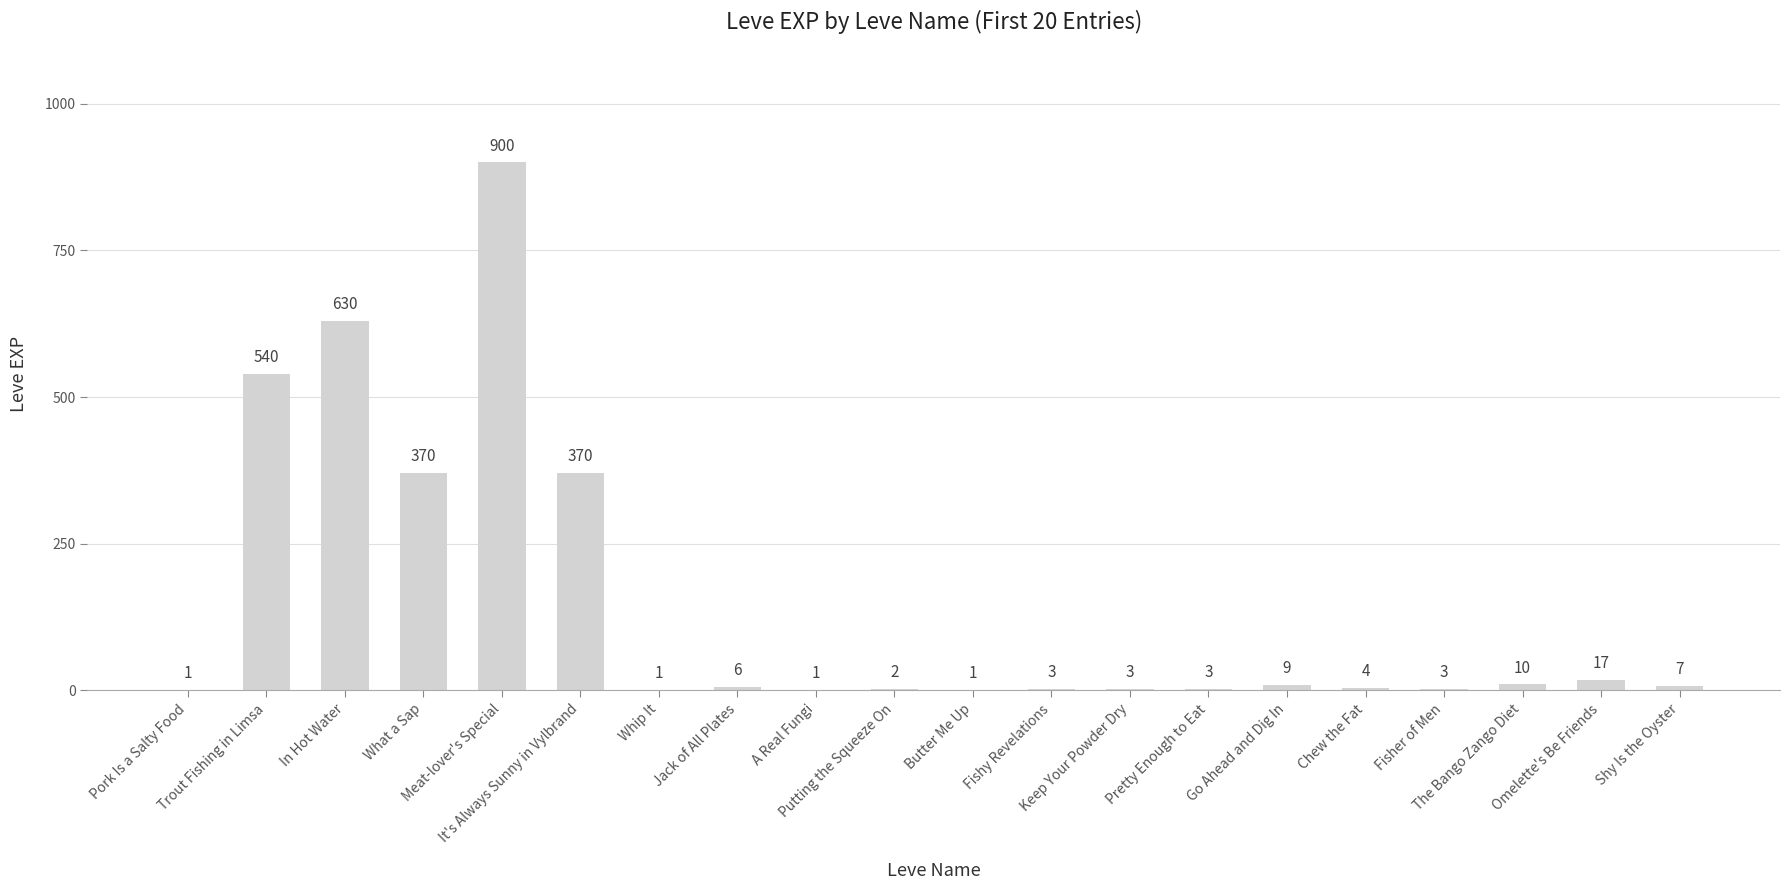

What is the greatest value displayed?

900